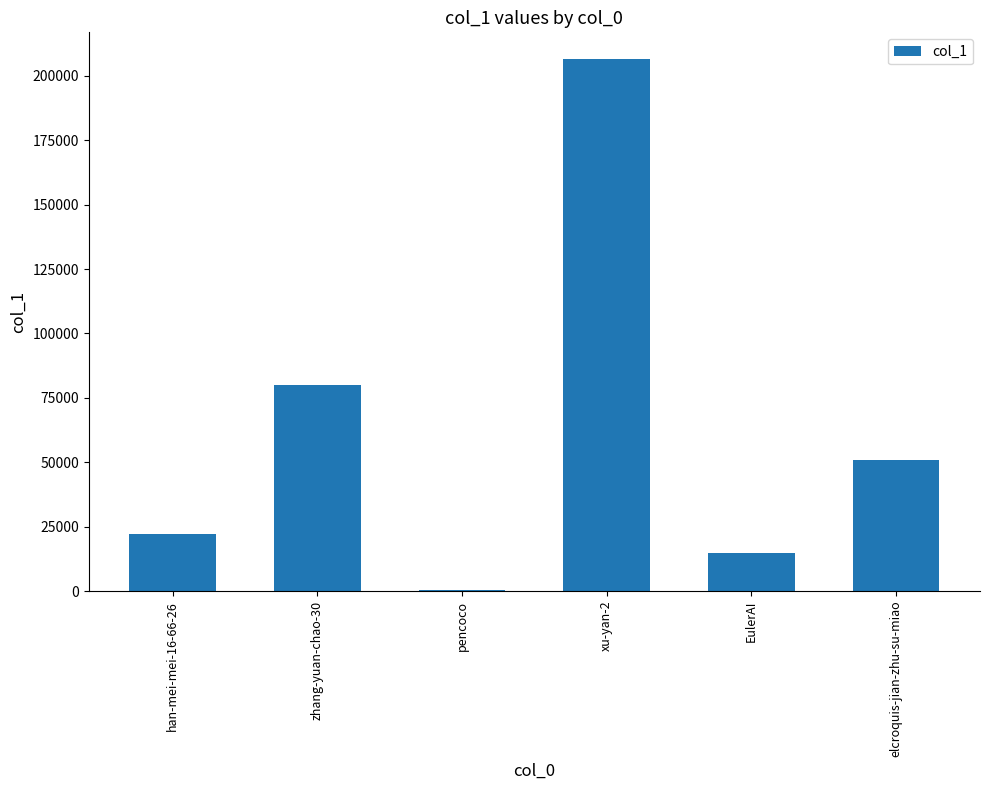

At which label does the data first exceed 50922?

zhang-yuan-chao-30